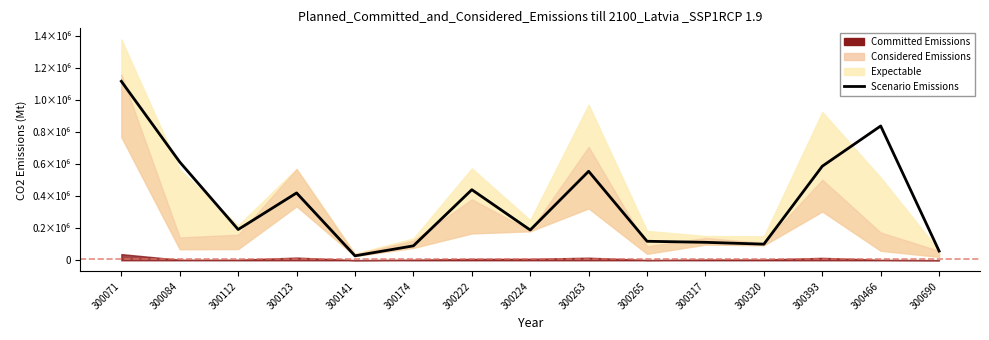

Where does the data first go above 191955?

300071